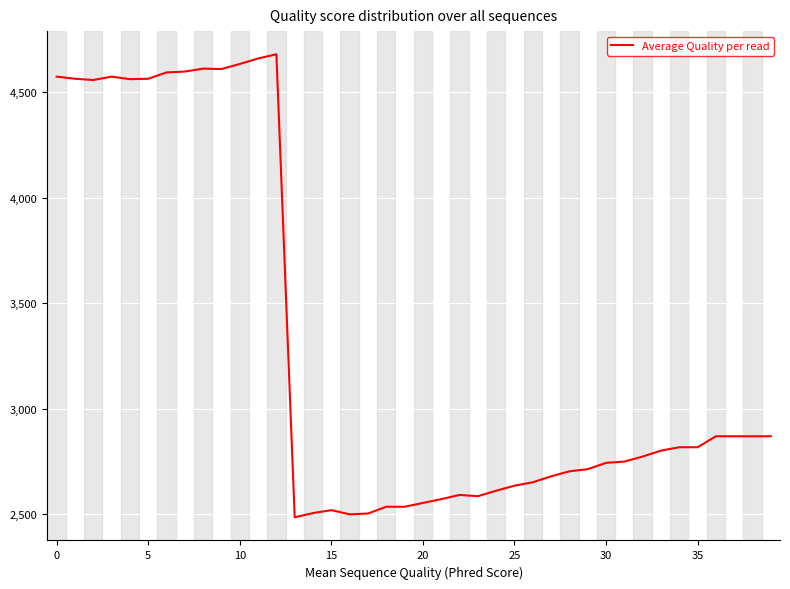

What is the difference between the maximum and minimum values?

2194